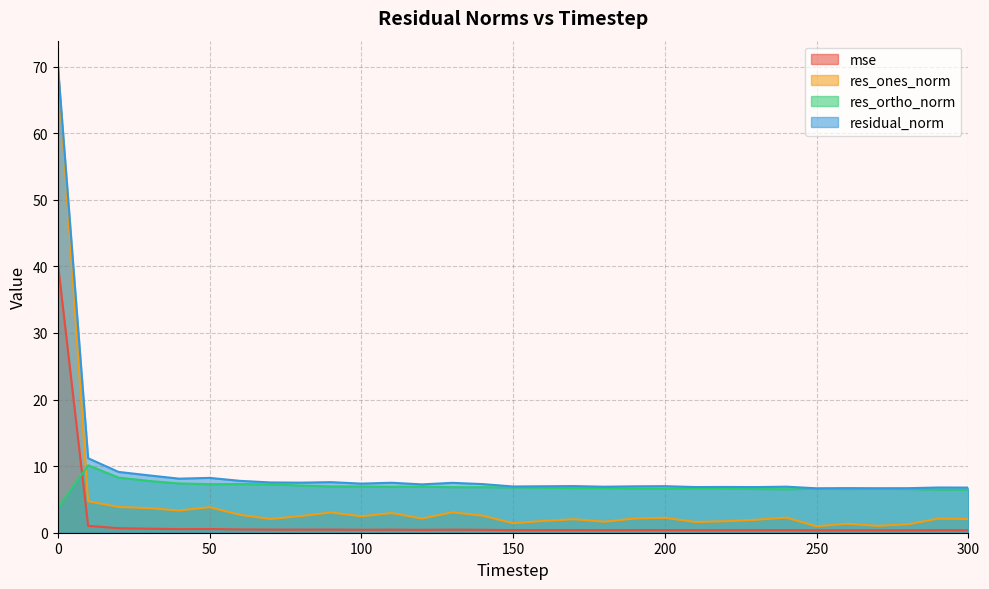

How many data points in res_ortho_norm are above 6?

30